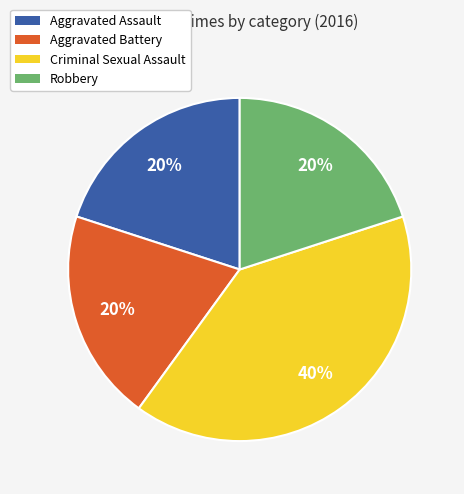

Which category has the biggest portion of the pie?

Criminal Sexual Assault